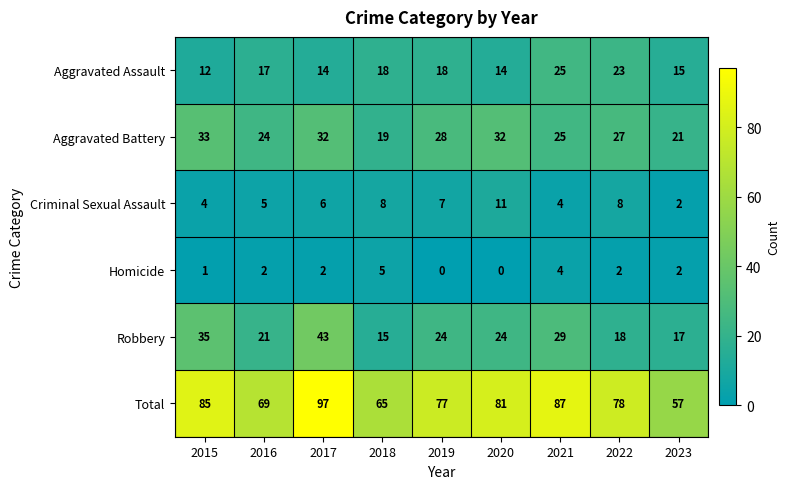

At how many categories does at least one series exceed 45?

9